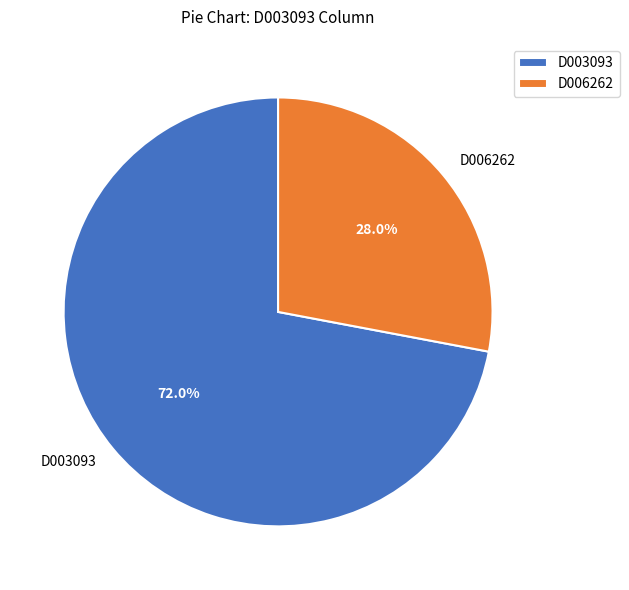

To the nearest percent, what is the difference between the D006262 and D003093 slice percentages?

44%